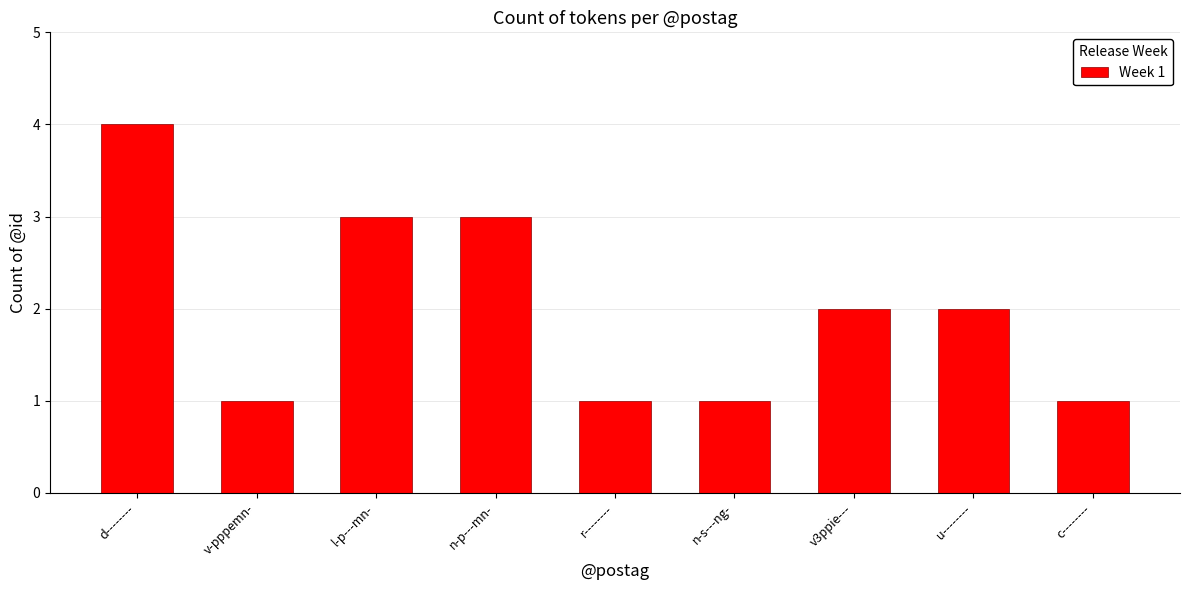

Count the number of categories in the chart.

9